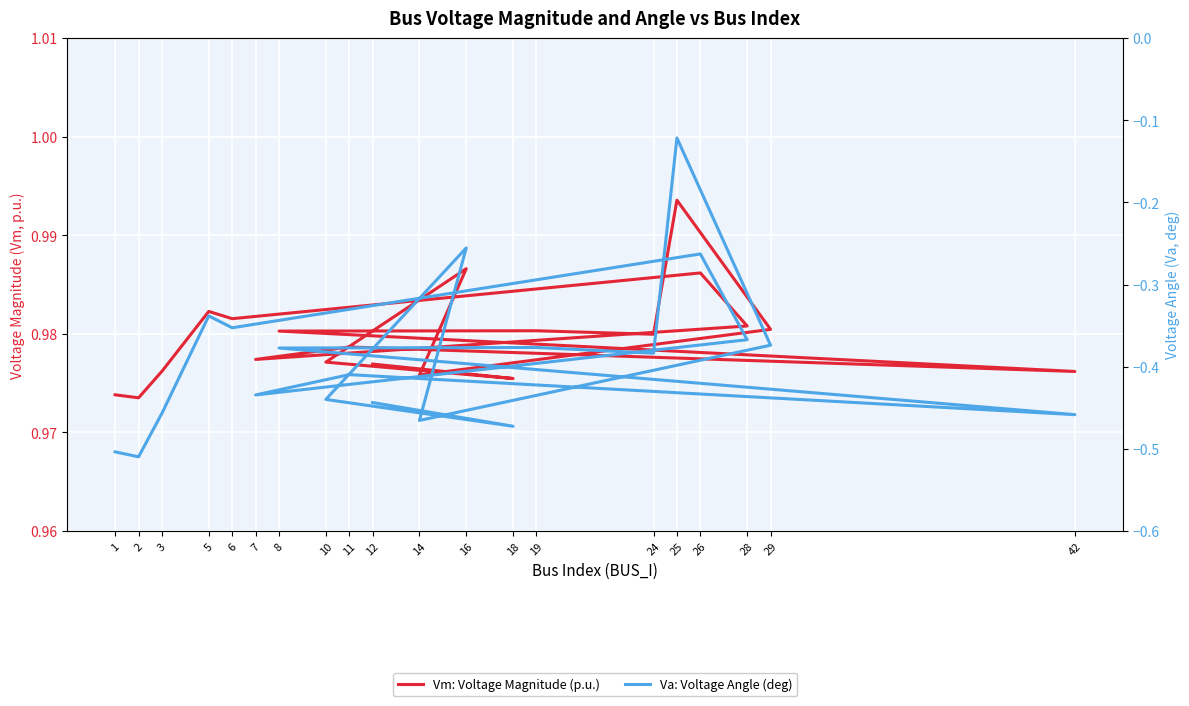

Which series has the largest range (max minus min)?

Va: Voltage Angle (deg)